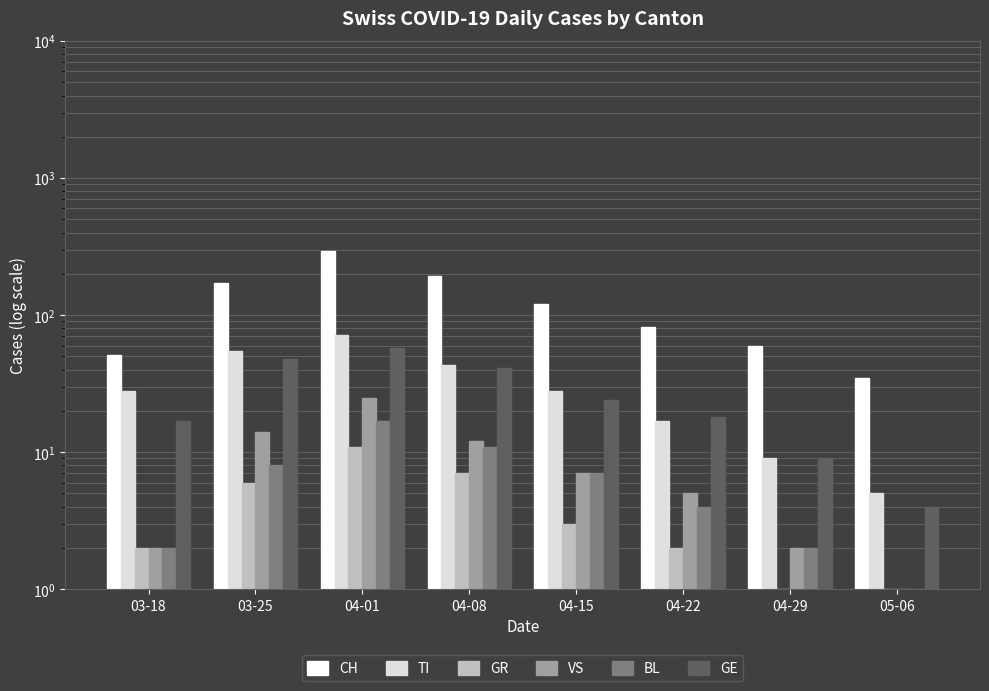

Which has a higher value, 04-01 or 04-08?

04-01